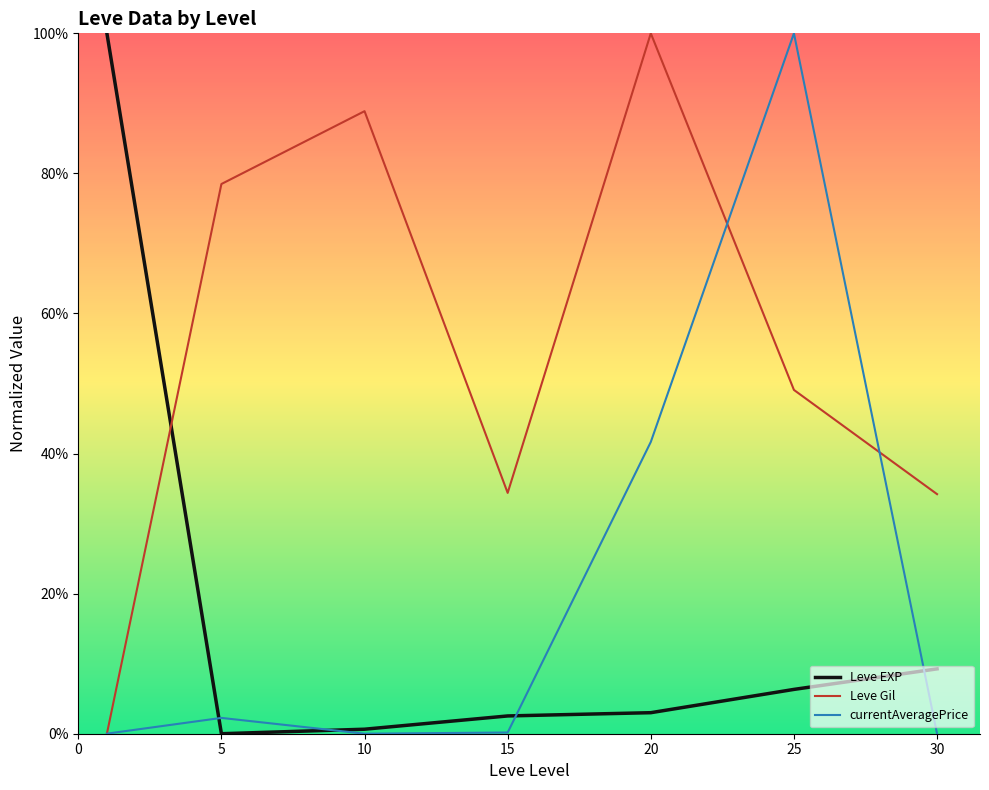

After their last crossing, which series has the higher values: Leve EXP or Leve Gil?

Leve Gil